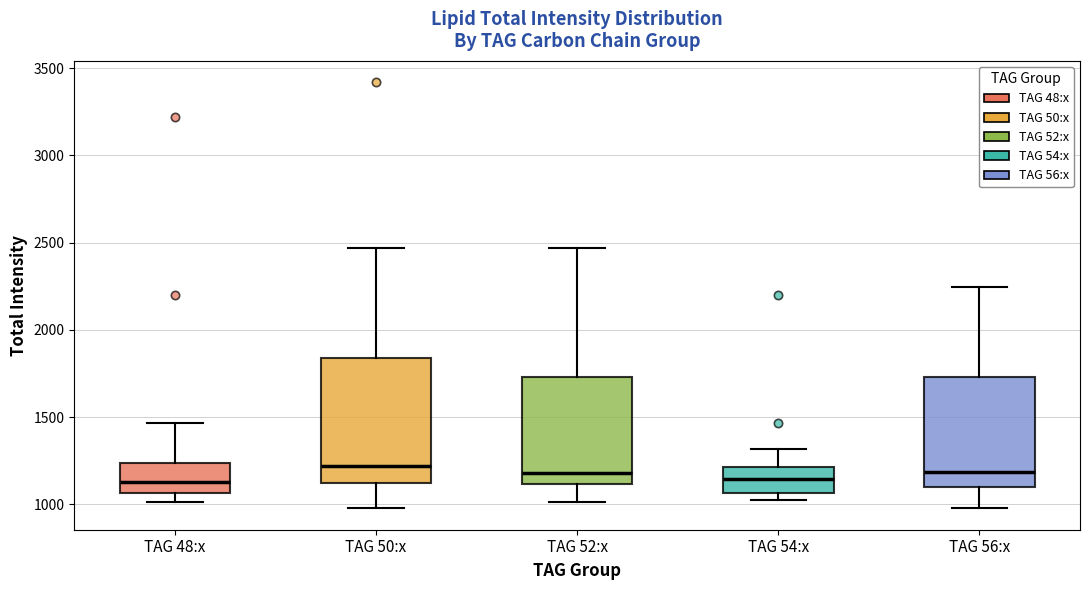

Reading left to right, read every box against the y-axis: the position of its median line, the range the box covers, and the ends of its whiskers. The values are not printed on the chart, so give them approximately, as read against the axis.

TAG 48:x: median 1150, box 1050 to 1250, whiskers 1000 to 1450
TAG 50:x: median 1200, box 1100 to 1850, whiskers 1000 to 2450
TAG 52:x: median 1200, box 1100 to 1750, whiskers 1000 to 2450
TAG 54:x: median 1150, box 1050 to 1200, whiskers 1000 to 1300
TAG 56:x: median 1200, box 1100 to 1750, whiskers 1000 to 2250